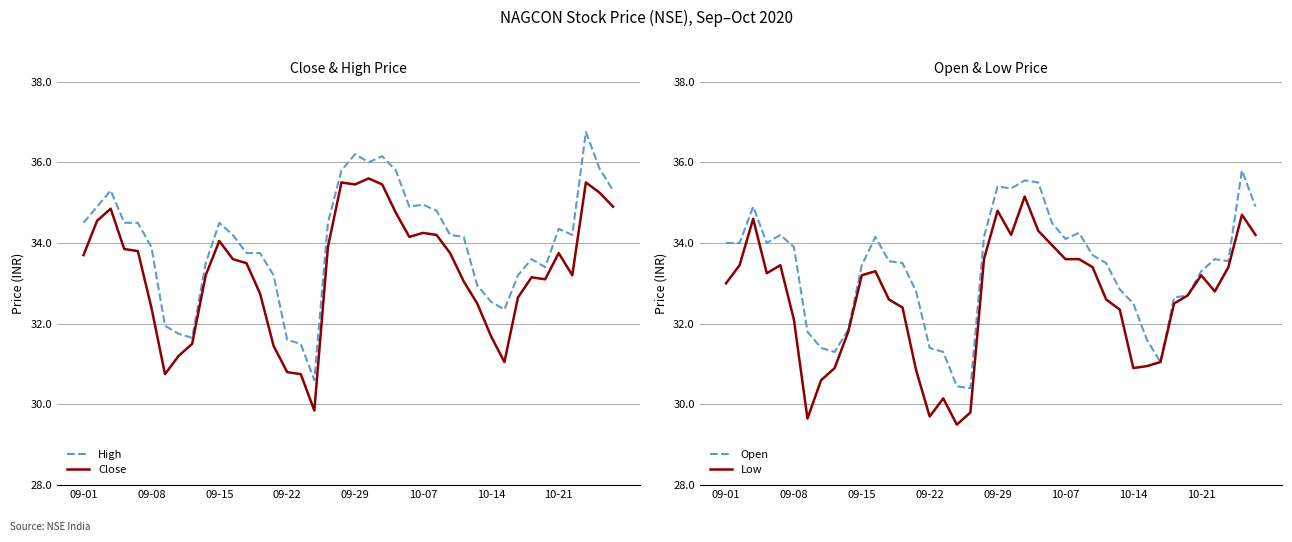

What value does the Close series have at 09-22?

30.8